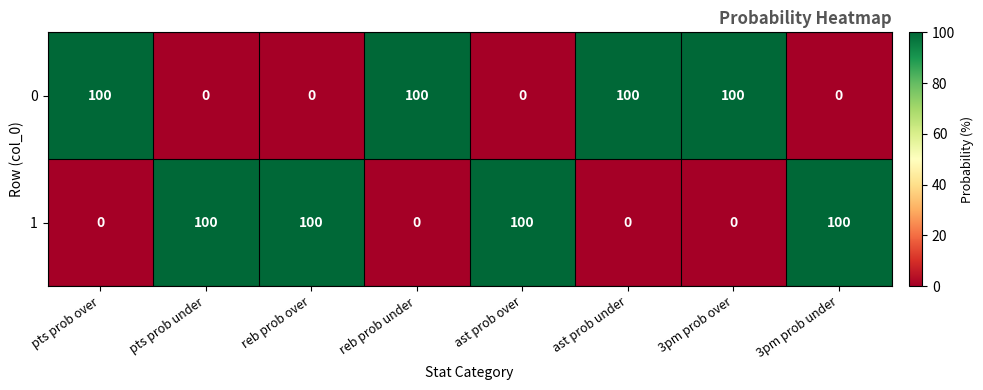

How many 0 values are between 0 and 100?

8